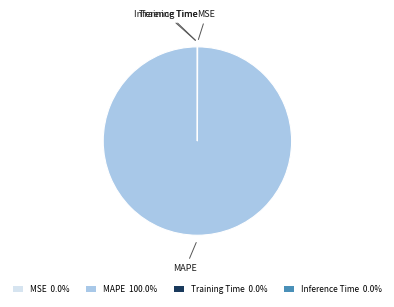

Is there any slice that represents more than half of the pie?

Yes